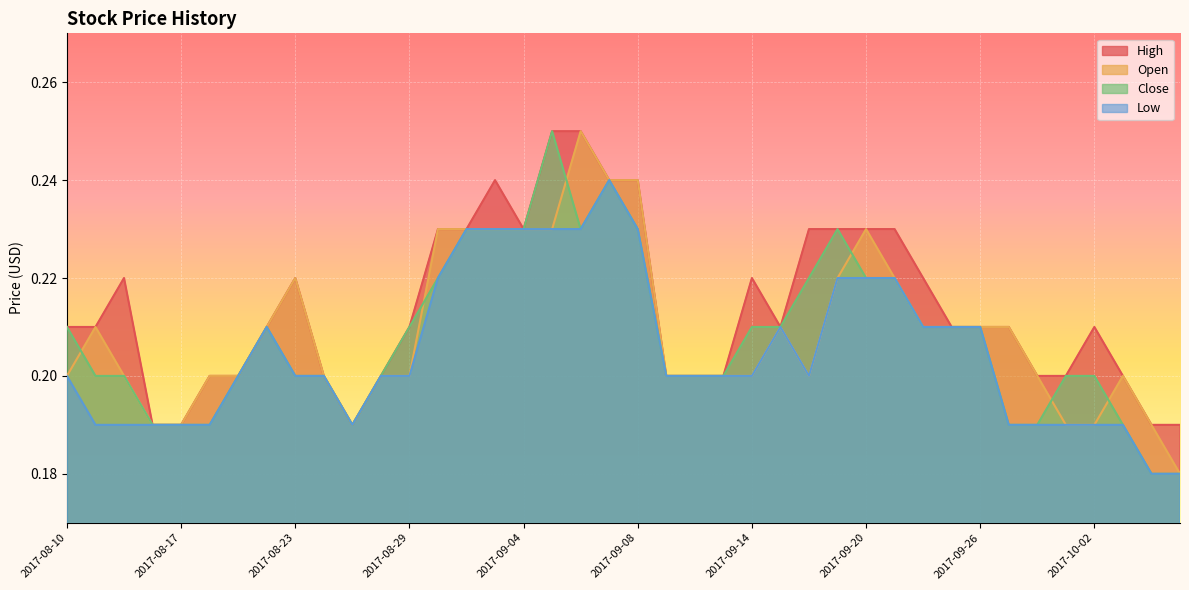

True or false: Low and Open cross at least once.

False